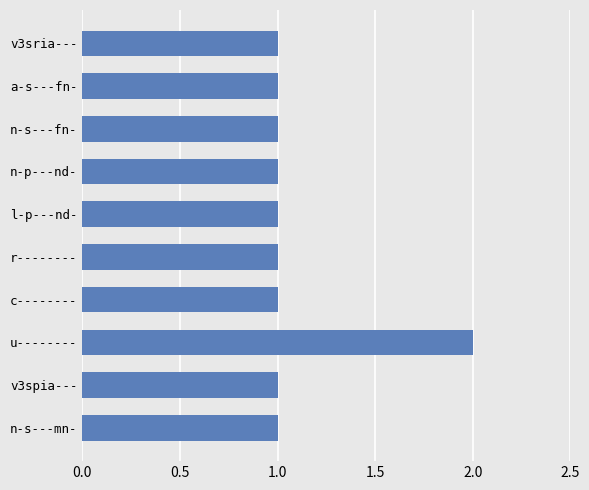

Is it true that the value at a-s---fn- is 1?

True